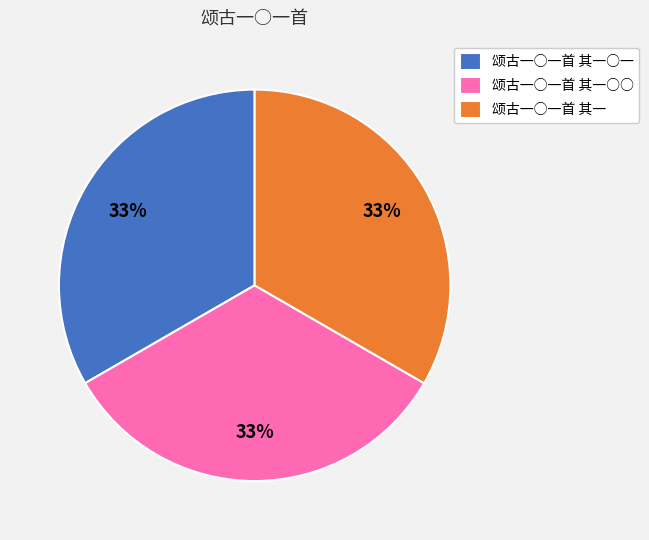

Combined, do 颂古一○一首 其一○一 and 颂古一○一首 其一○○ account for over 50%?

Yes